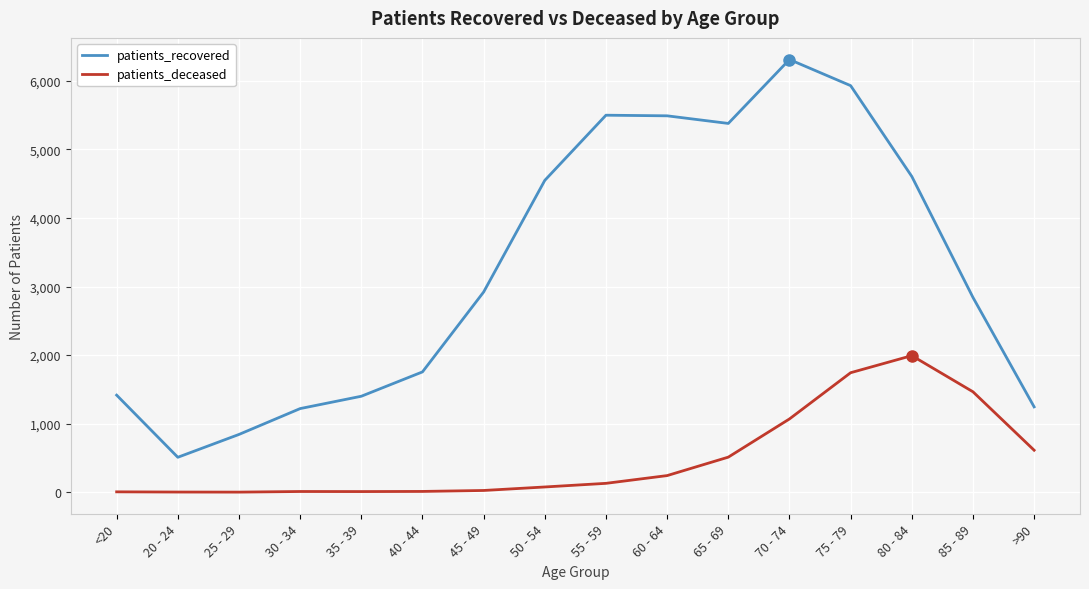

Between 45 - 49 and 75 - 79, which series saw the biggest shift?

patients_recovered